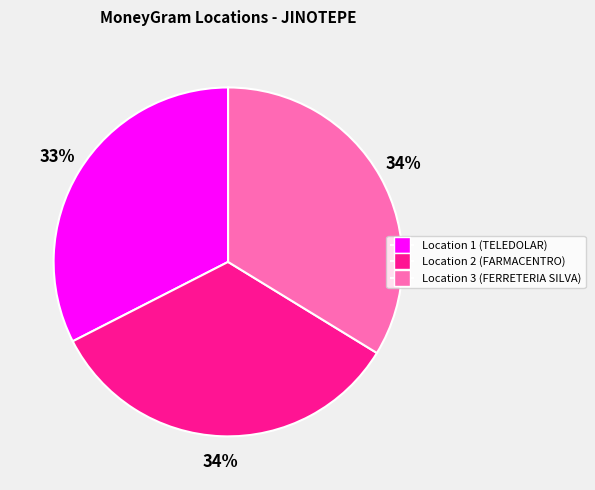

To the nearest percent, what is the difference between the largest and smallest slice percentages?

1%